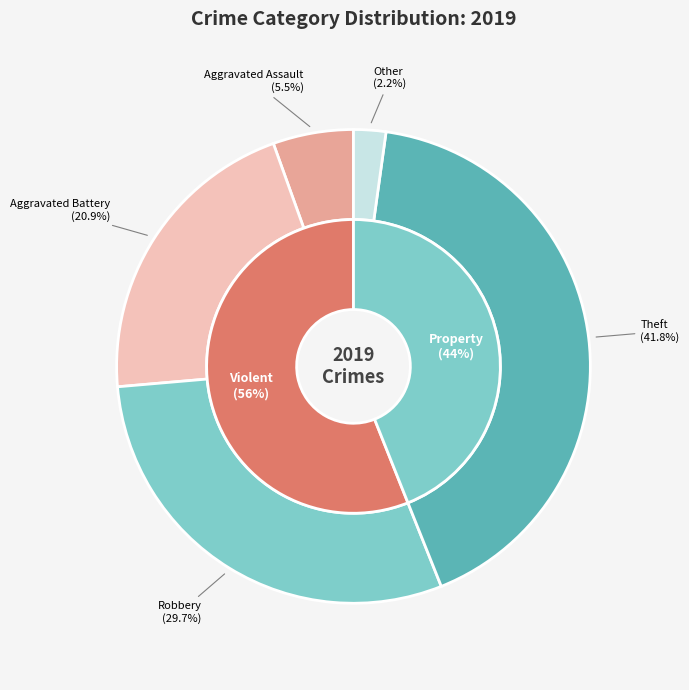

Does Aggravated Battery represent more than half of the total?

No